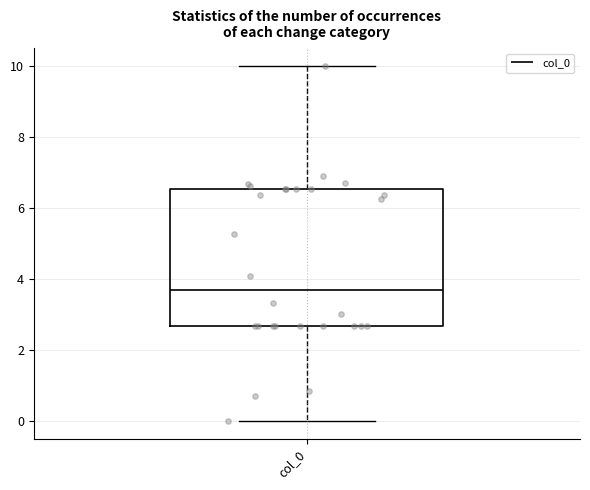

Read this box plot against the y-axis: the position of the median line, the range covered by the box, and the ends of both whiskers. The values are not printed on the chart, so give them approximately, as read against the axis.

median 3.8, box 2.6 to 6.6, whiskers 0.0 to 10.0